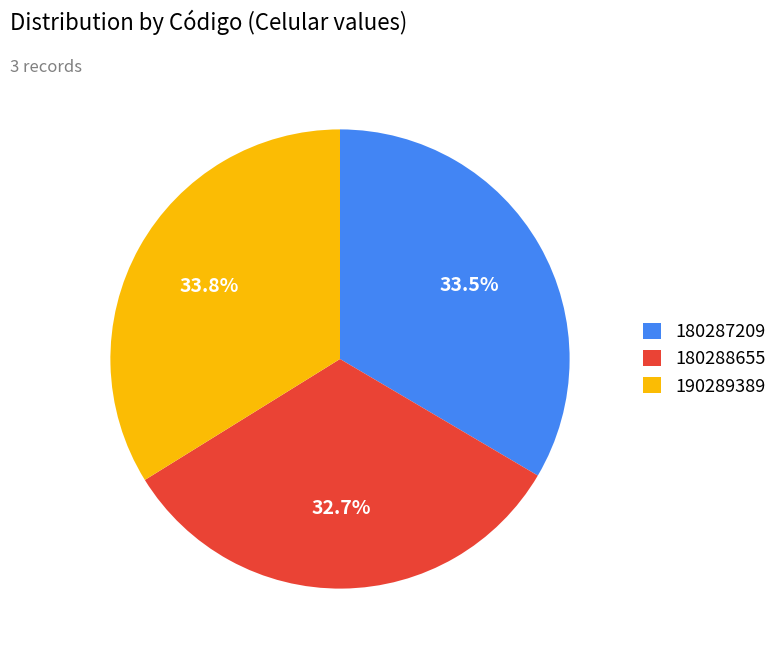

What is the ratio of the value at 180288655 to the value at 190289389?

1.0